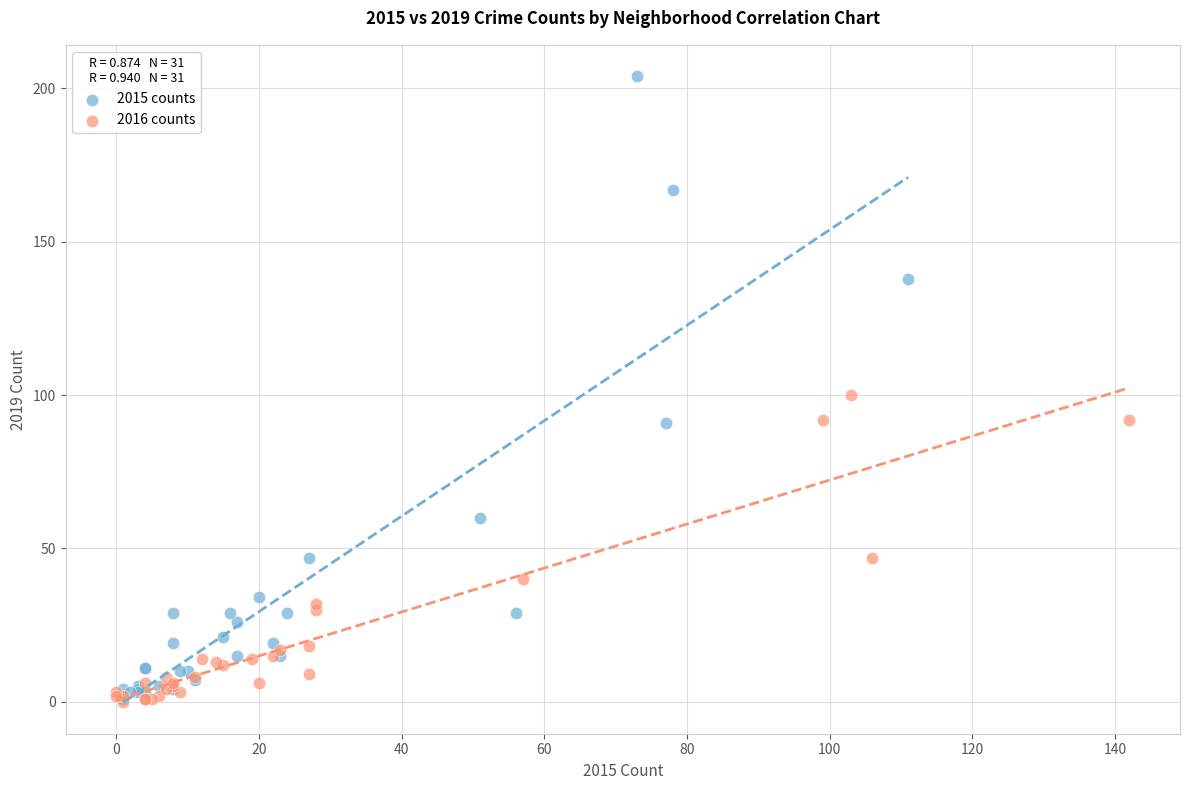

Which series contains the highest Y value?

2015 counts